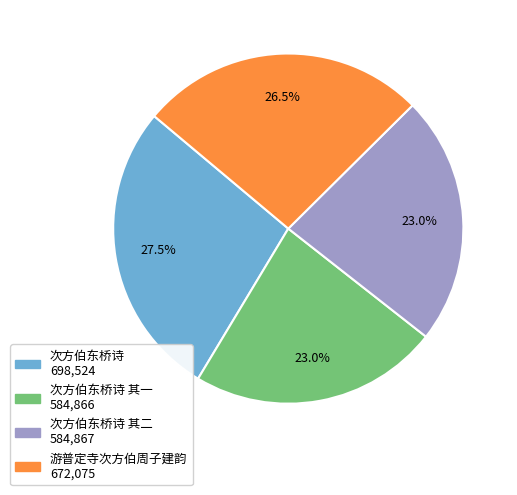

Does any single category account for the majority?

No